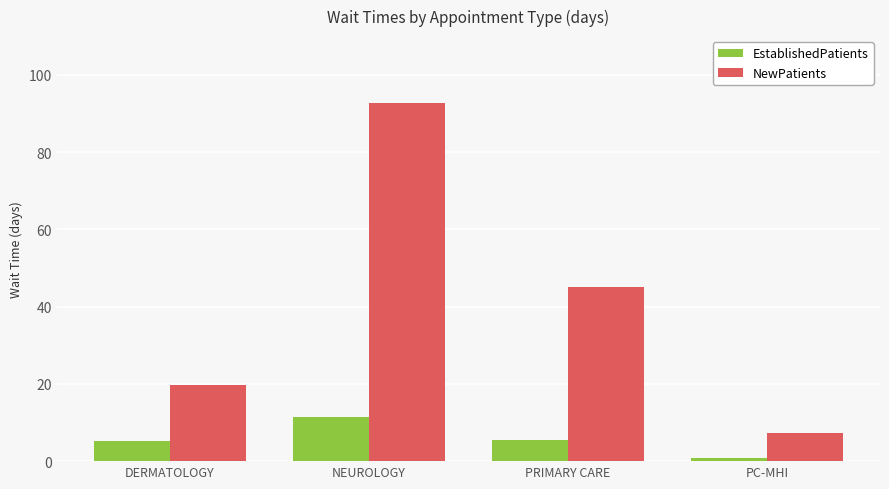

How many groups of bars are there?

4